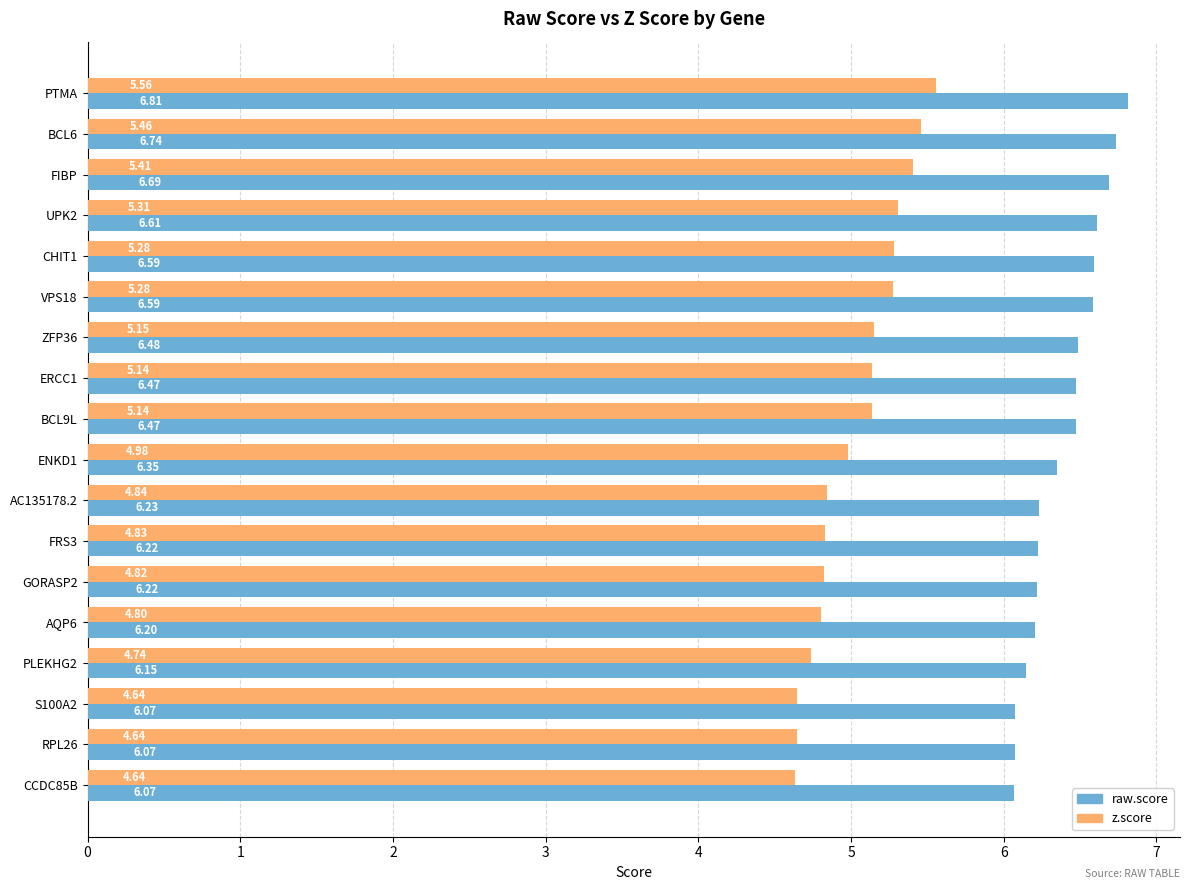

How many values in the z.score series are below 5?

9